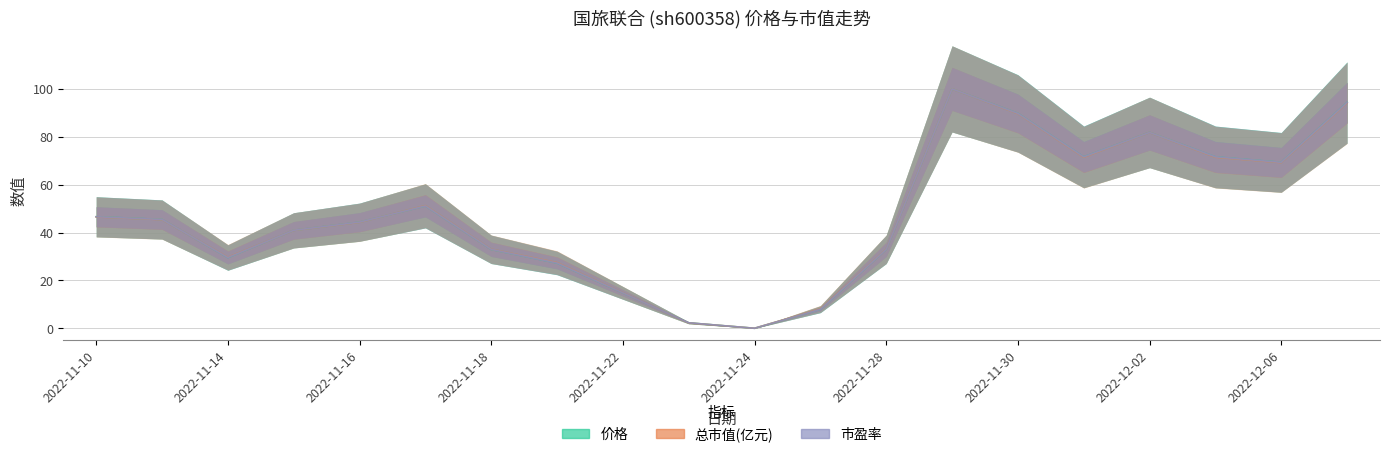

True or false: 价格 has more than 1 interior local peaks.

True